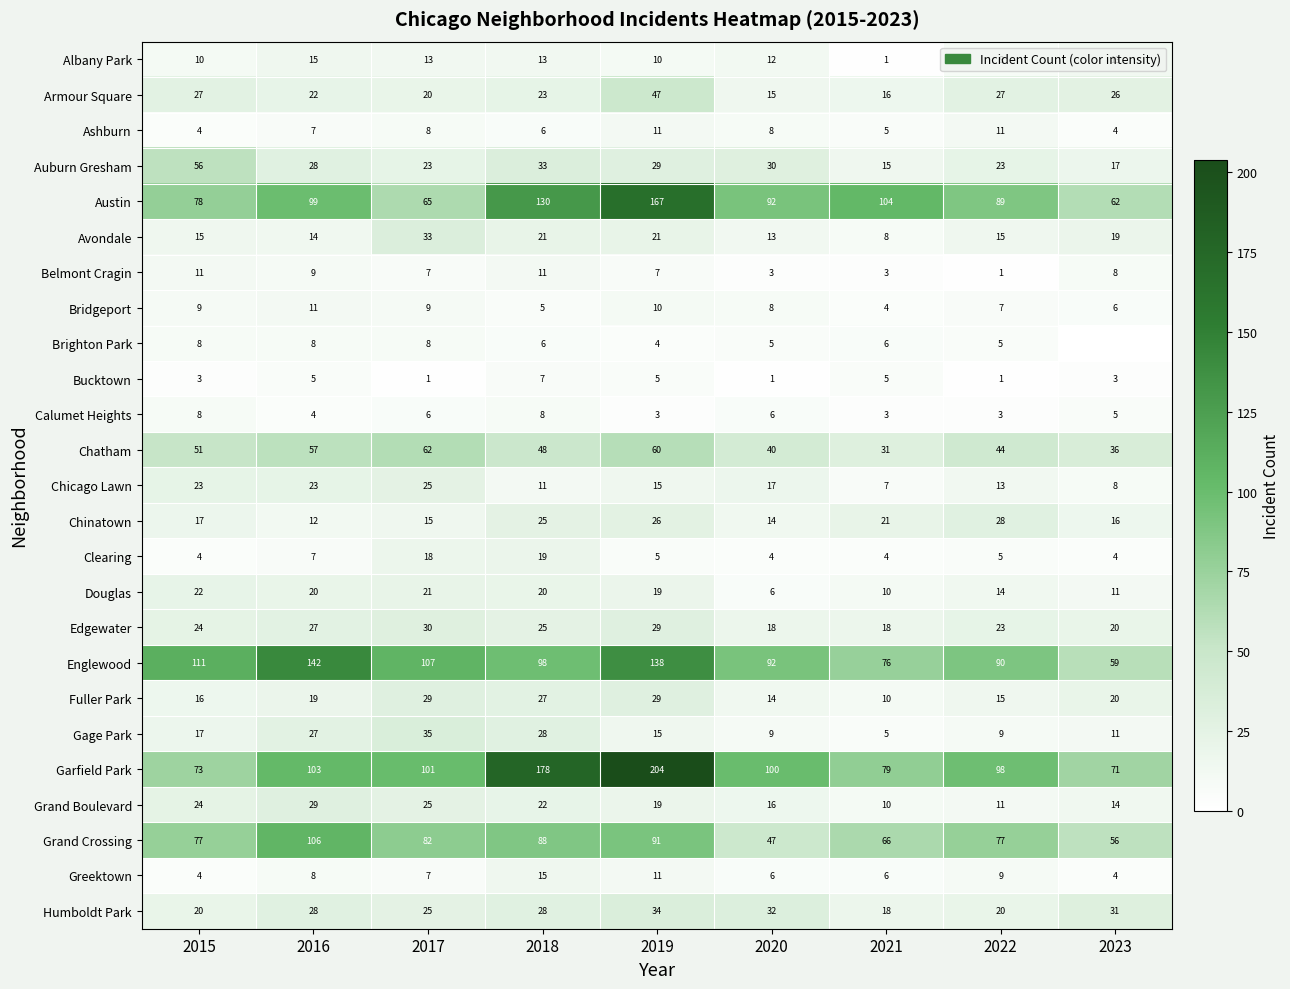

The value of Bridgeport at 2017 is 14. True or false?

False